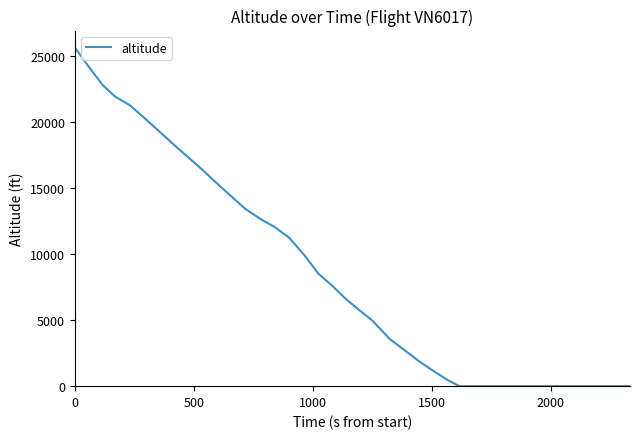

What is the difference between the maximum and minimum values?

25650